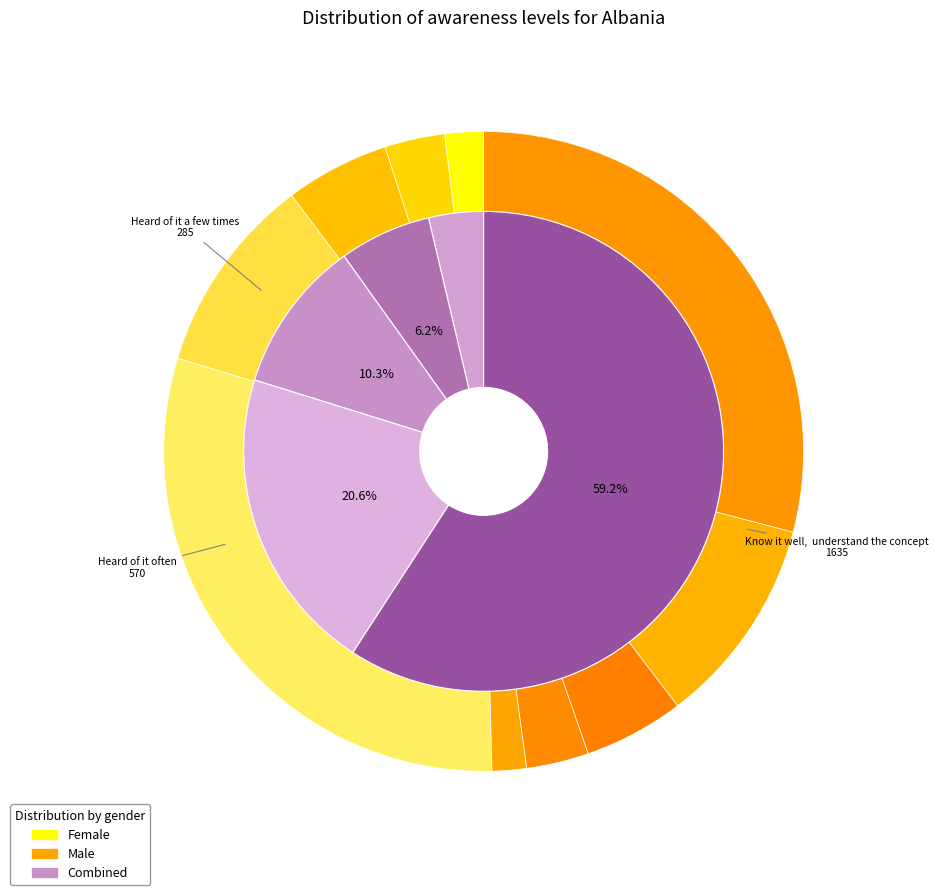

What portion of the pie excludes female_values?

96.1%